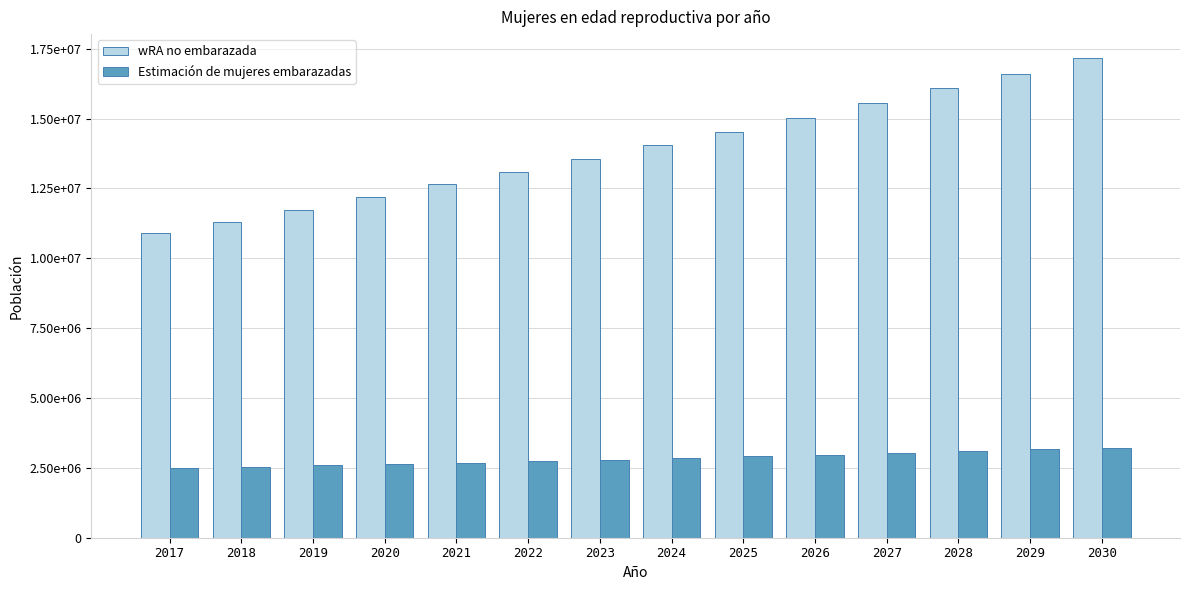

What is the average value of the Estimación de mujeres embarazadas series?

2835267.0